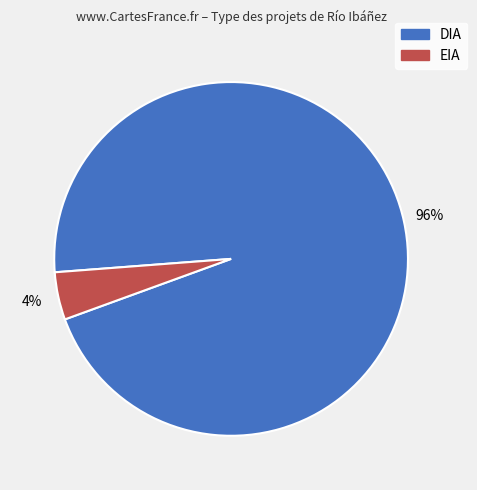

Which category has the biggest portion of the pie?

DIA